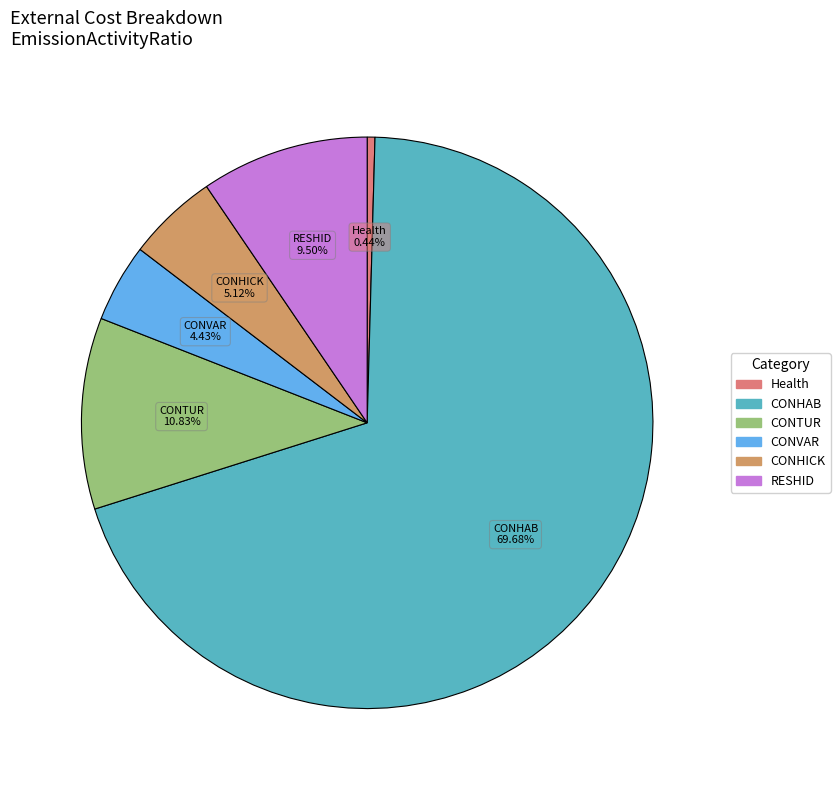

To the nearest percent, what is the average slice percentage?

17%